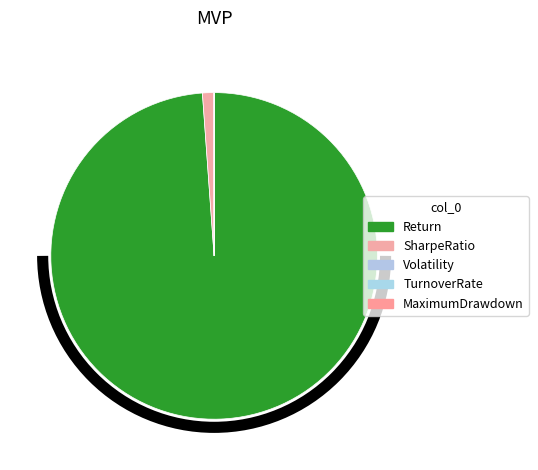

The TurnoverRate slice represents 0% of the pie. True or false?

True